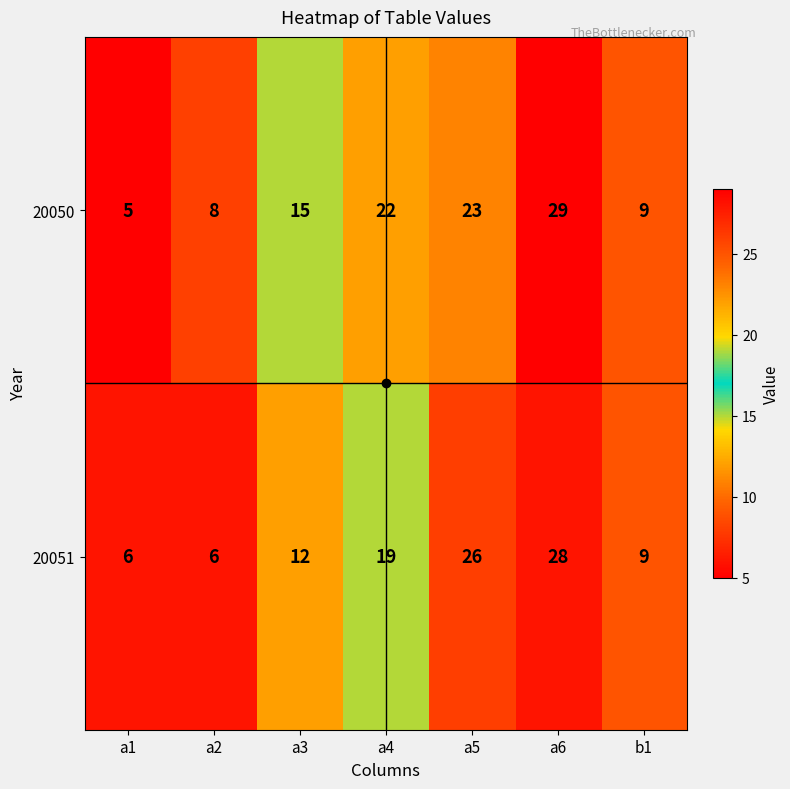

How many values in the 20050 series are below 15?

3